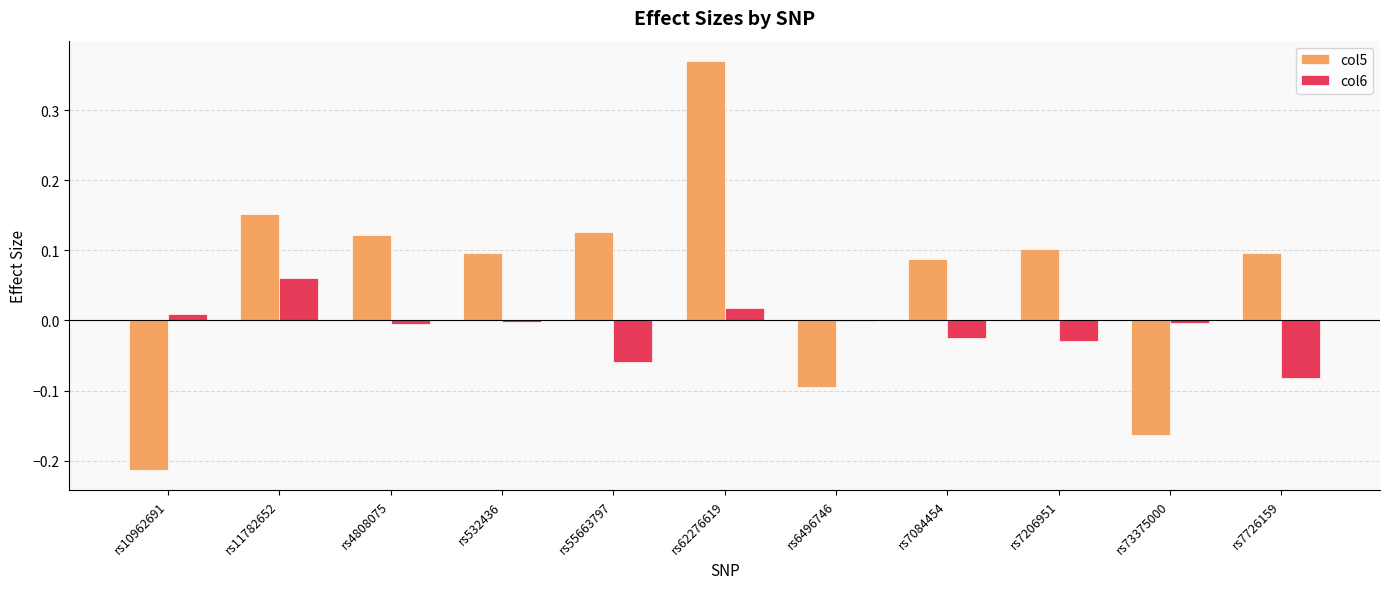

At which category is the sum across all series the highest?

rs62276619